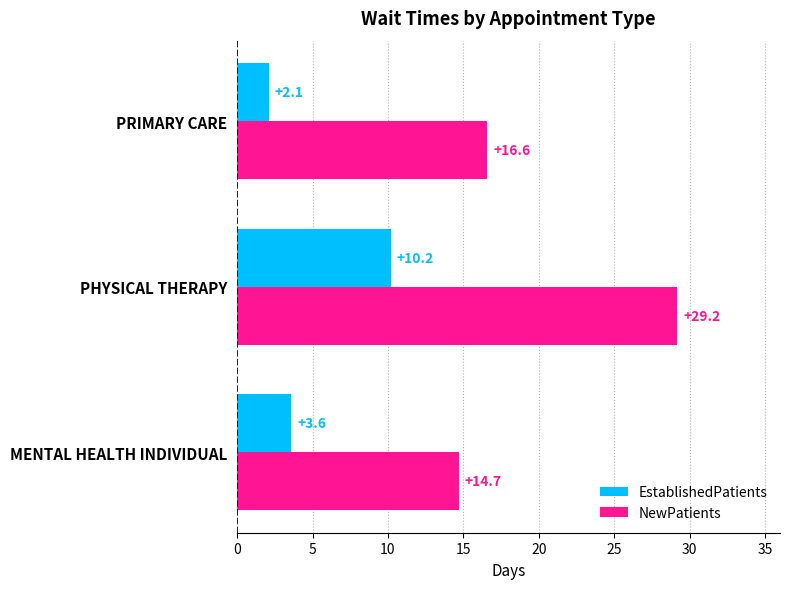

The EstablishedPatients series shows 3.6 at MENTAL HEALTH INDIVIDUAL. True or false?

True